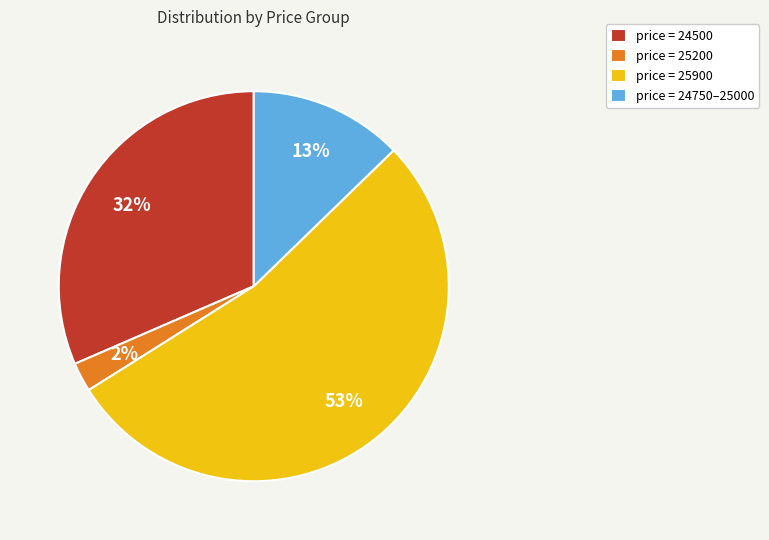

Combined, do price = 25900 and price = 25200 account for over 50%?

Yes